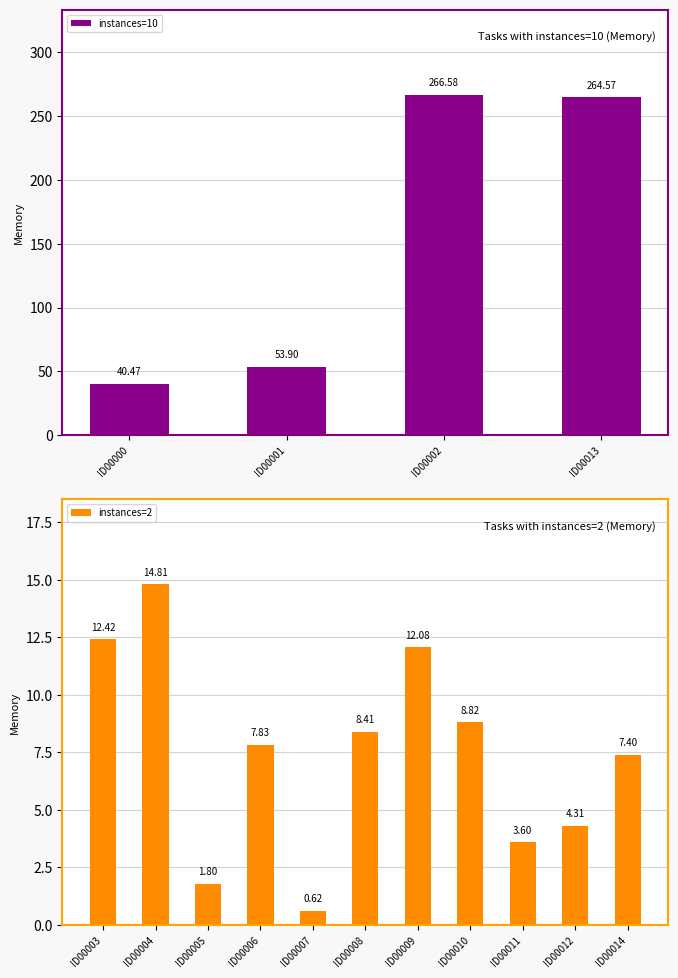

Which has a higher value, ID00014 or ID00001?

ID00001